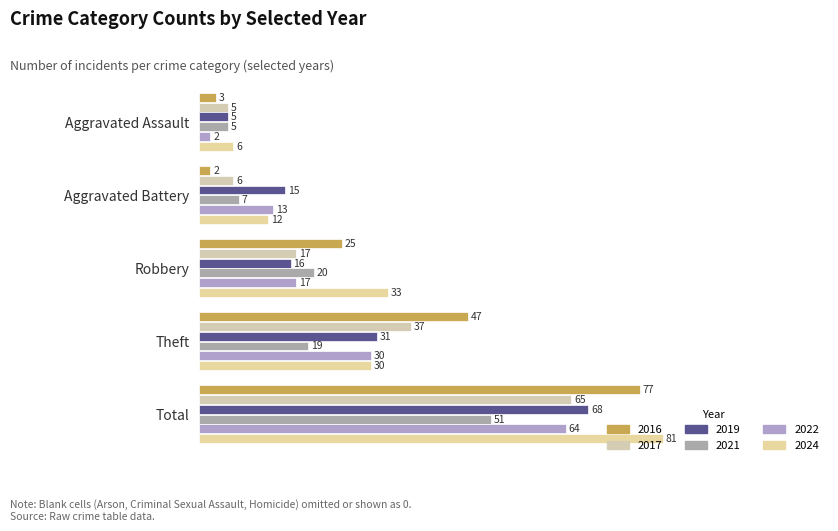

Which series changed the most between Aggravated Battery and Robbery?

2016